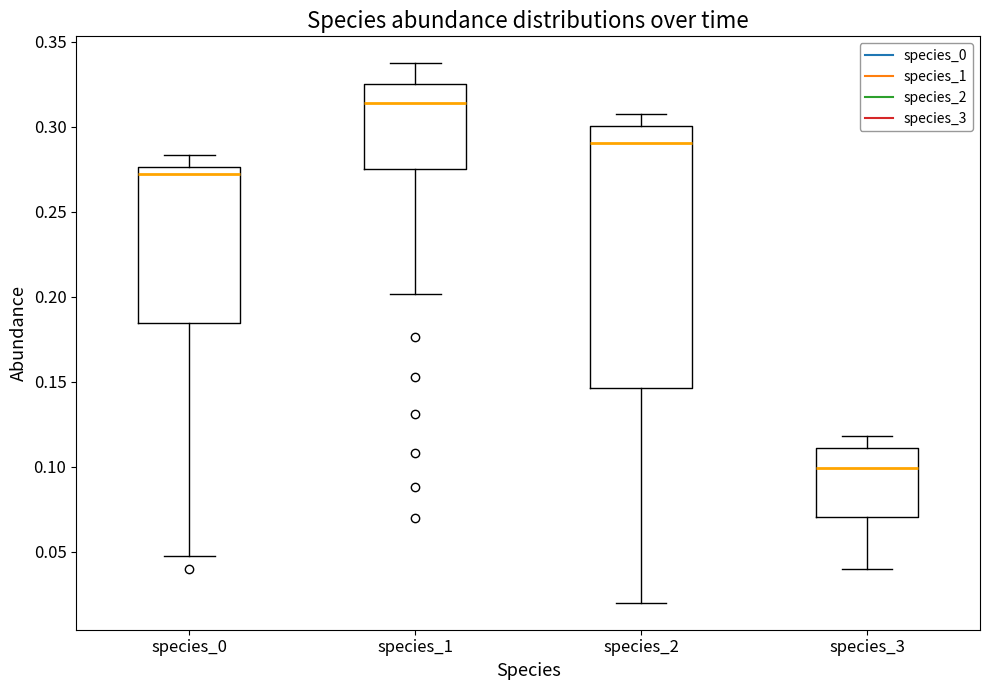

Reading left to right, transcribe this box plot: for each box, give where its median line is, the range the box spans, and where its two whiskers end, as read against the y-axis. The values are not printed on the chart, so give them approximately, as read against the axis.

species_0: median 0.270, box 0.185 to 0.275, whiskers 0.045 to 0.285
species_1: median 0.315, box 0.275 to 0.325, whiskers 0.200 to 0.335
species_2: median 0.290, box 0.145 to 0.300, whiskers 0.020 to 0.310
species_3: median 0.100, box 0.070 to 0.110, whiskers 0.040 to 0.120